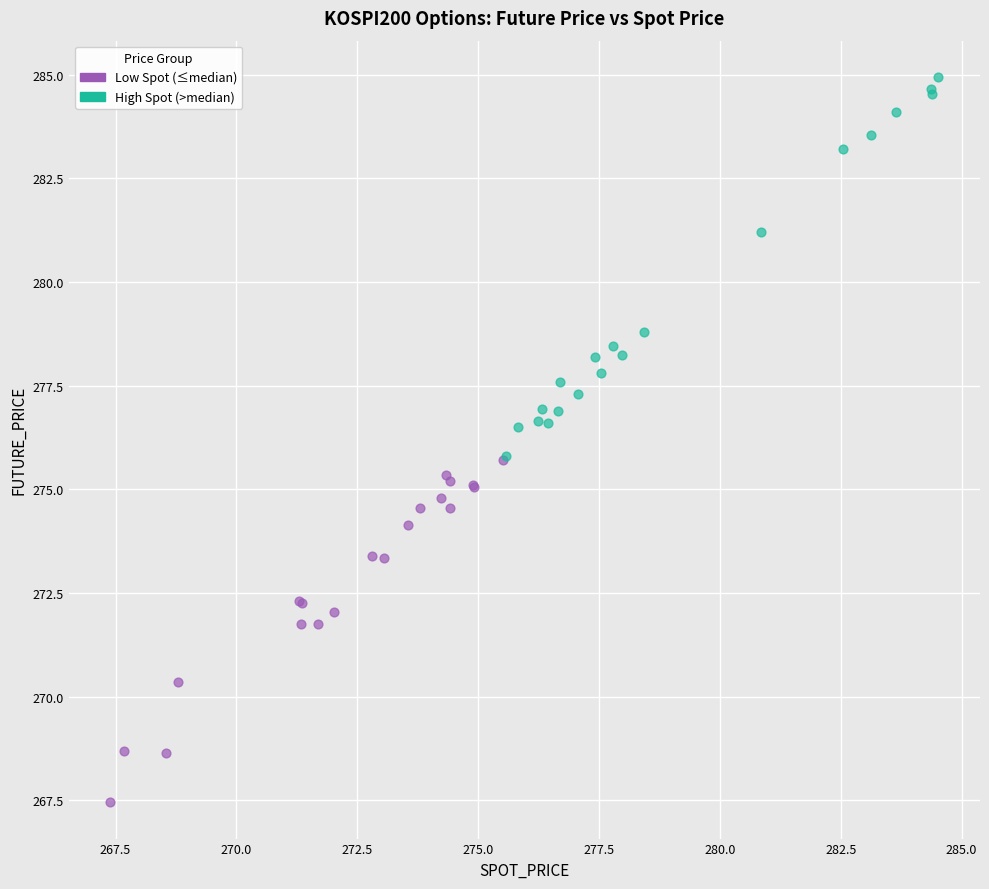

Which series reaches the minimum Y coordinate?

Low Spot (≤median)